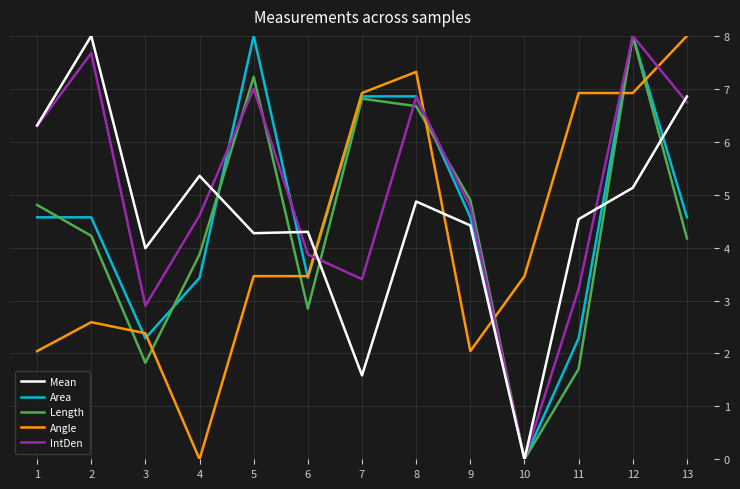

At 11, list the series in order from largest to smallest.

Angle, Mean, IntDen, Area, Length